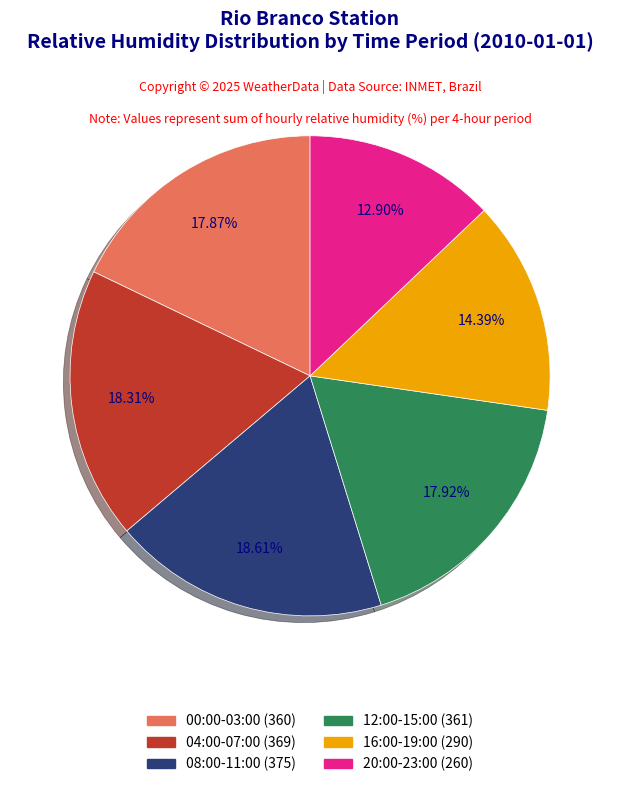

Is there a majority slice in this chart?

No